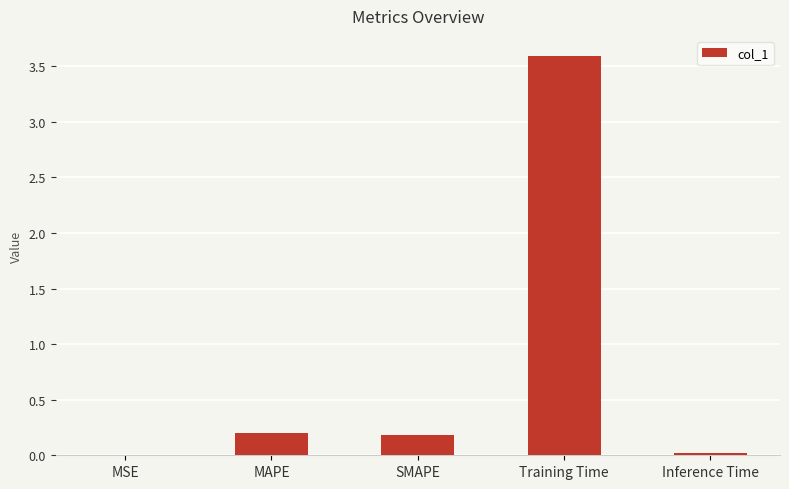

What is the change in value from MSE to SMAPE?

+0.2